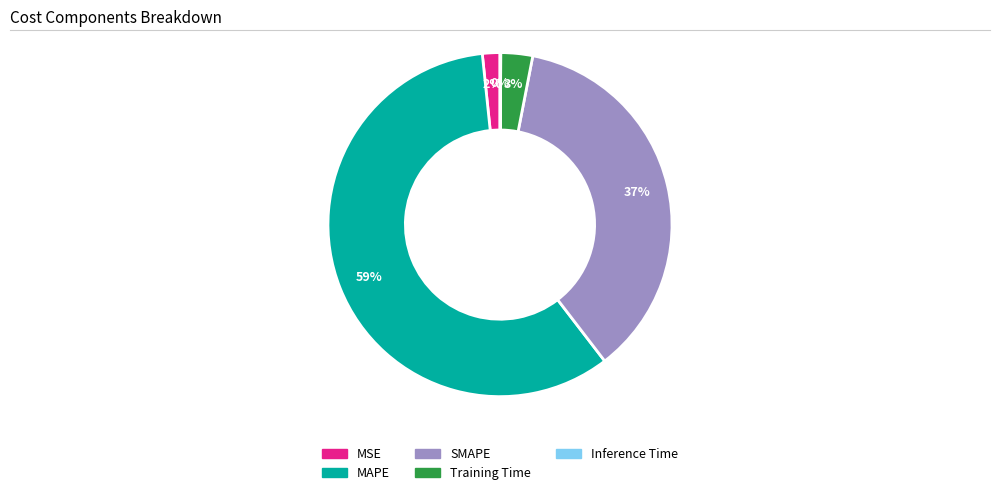

To the nearest percent, what is the average slice percentage?

20%